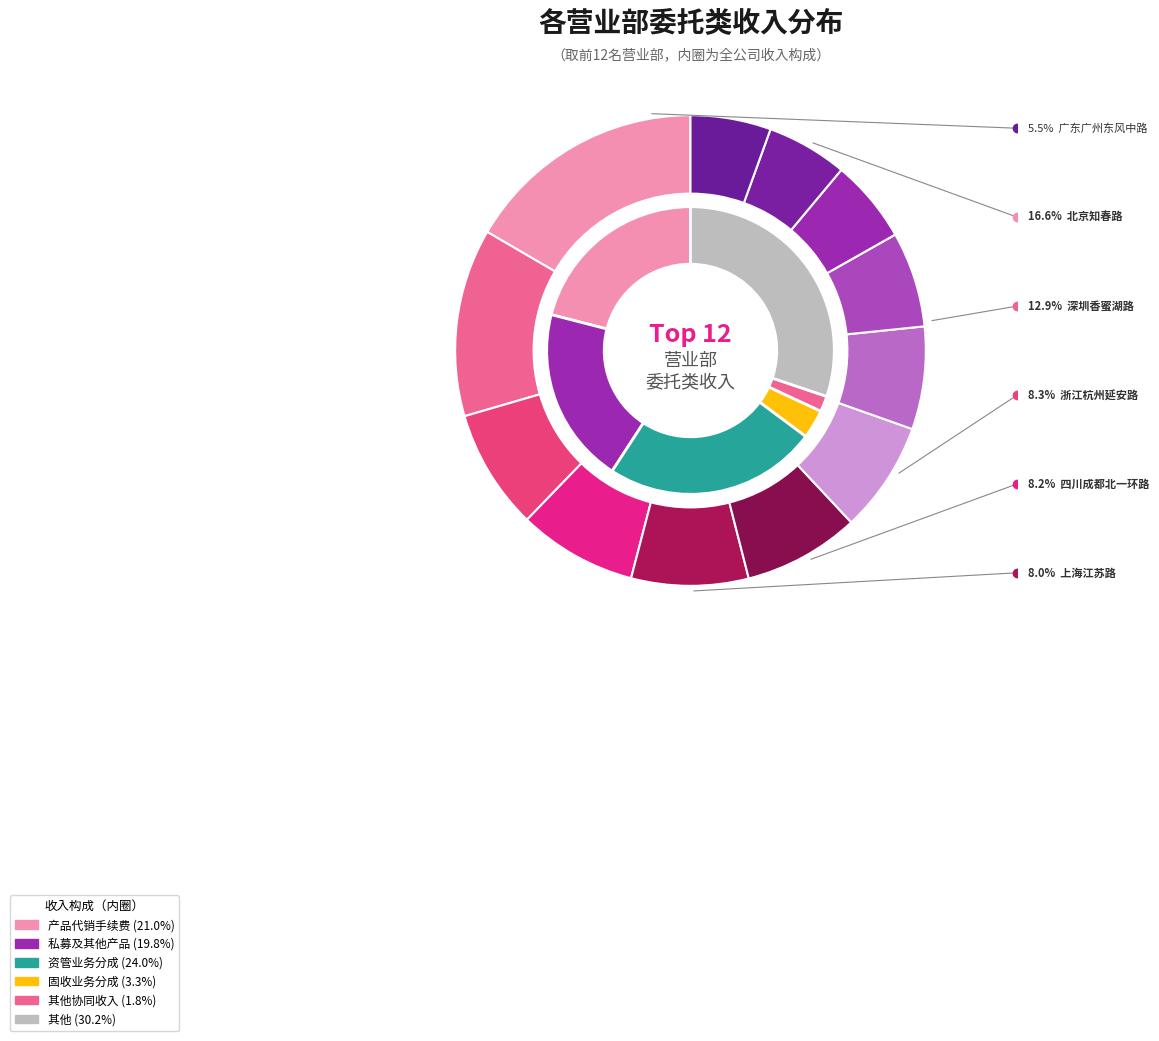

How many slices are in this pie chart?

12